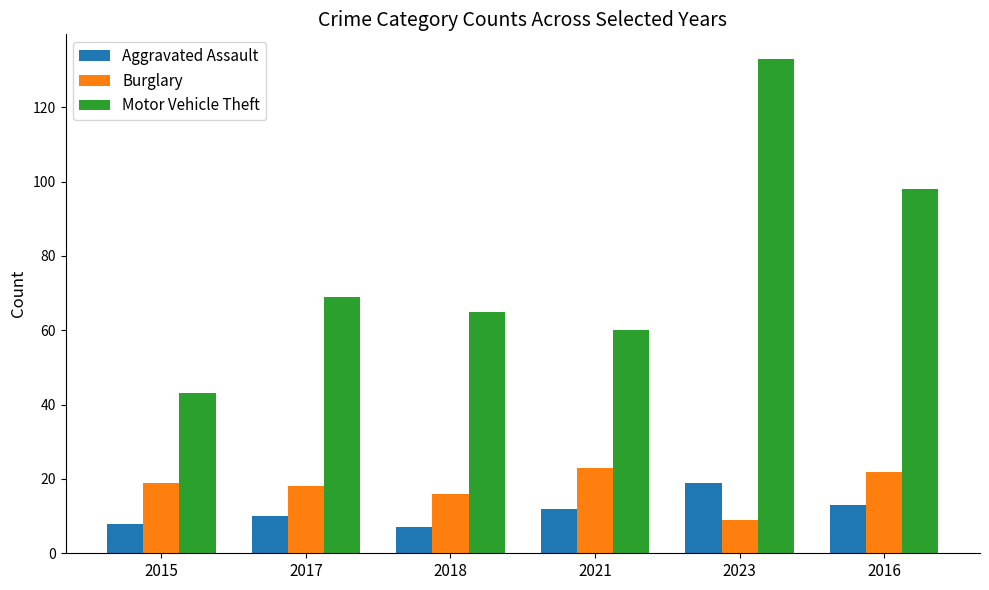

Reading right to left, list all the values displayed in this chart.

Aggravated Assault: 2016=13	2023=19	2021=12	2018=7	2017=10	2015=8
Burglary: 2016=22	2023=9	2021=23	2018=16	2017=18	2015=19
Motor Vehicle Theft: 2016=98	2023=133	2021=60	2018=65	2017=69	2015=43